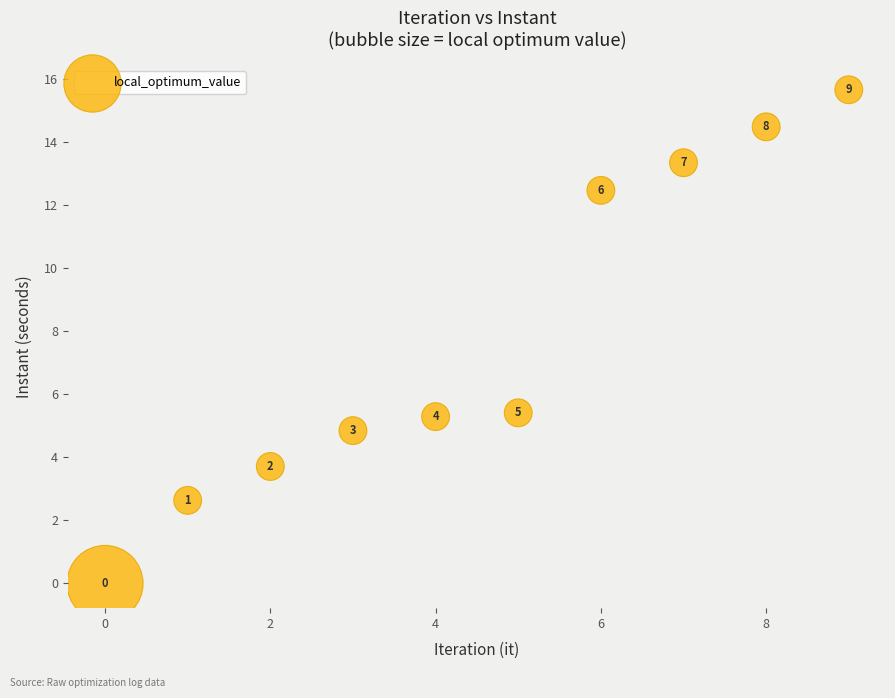

What is the range of Y values (max minus min)?

15.7